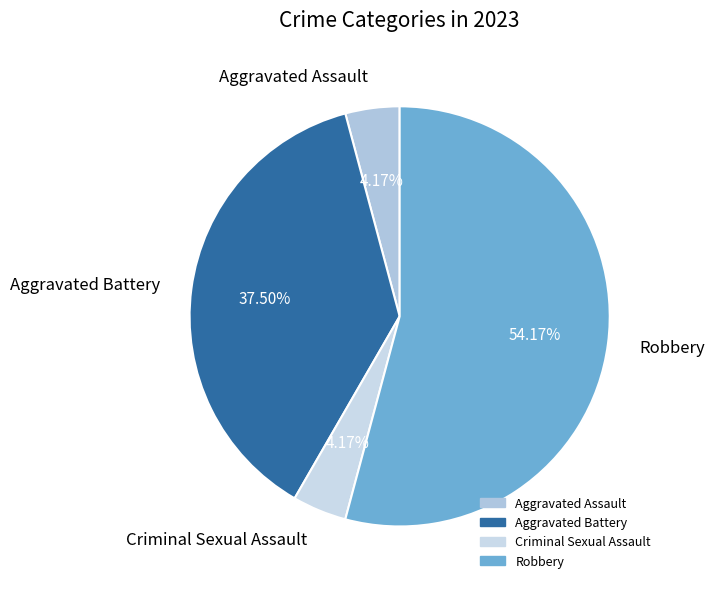

Does Robbery represent more than half of the total?

Yes